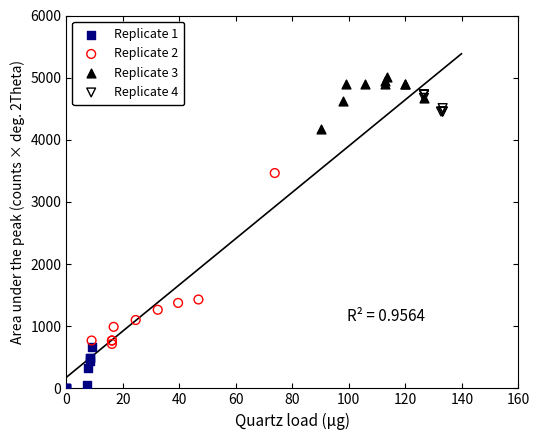

Which series reaches the maximum Y coordinate?

Replicate 3